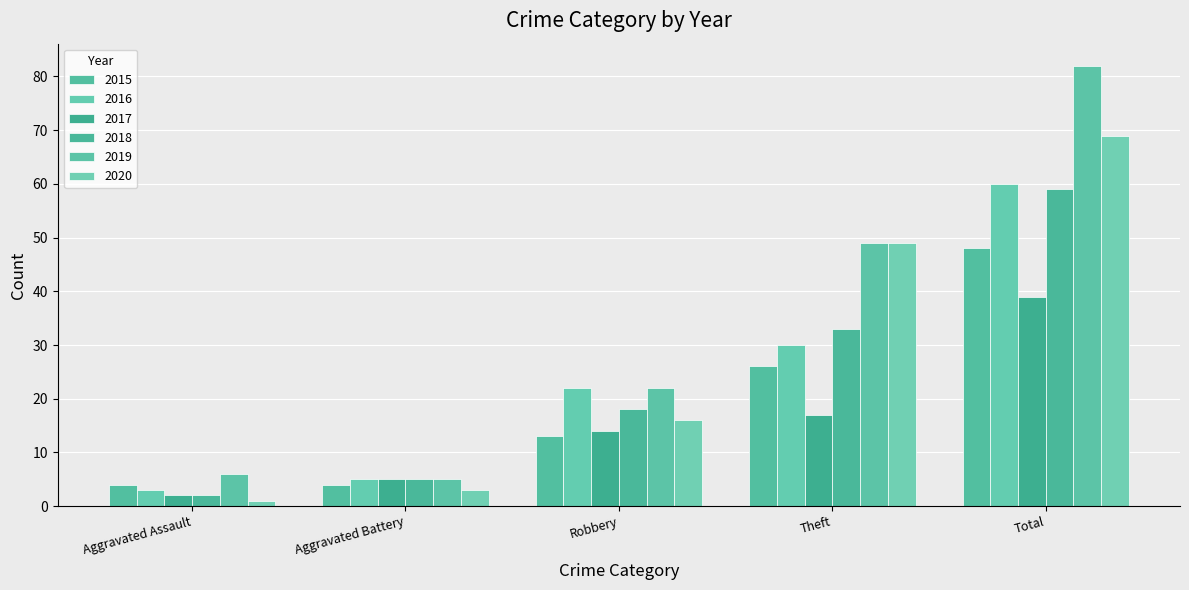

What is the total value across all series at Aggravated Battery?

27